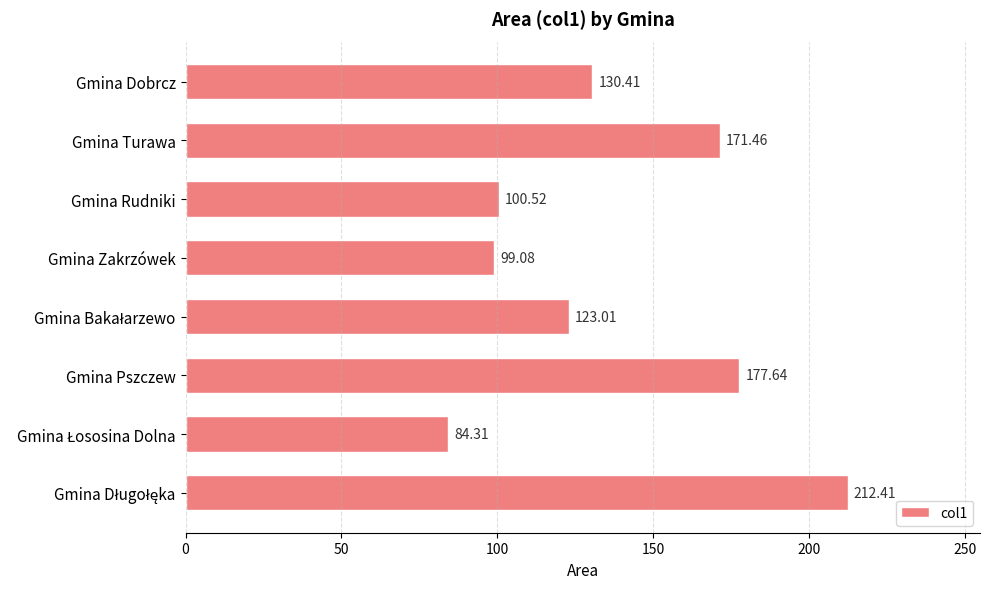

How many values exceed 130?

4